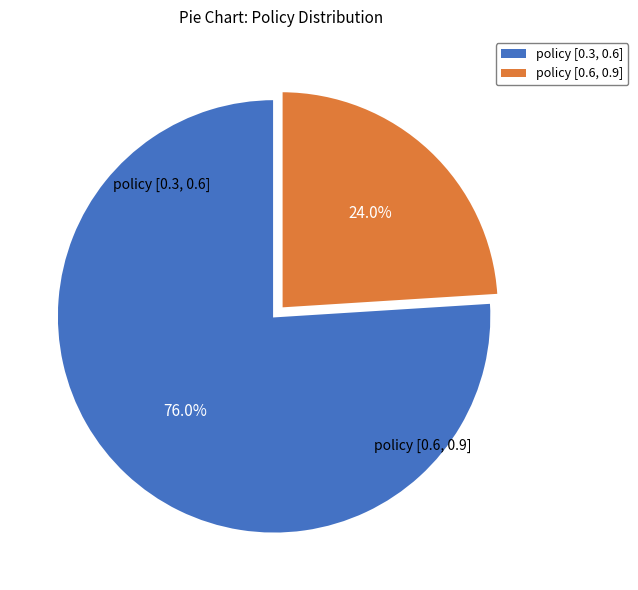

Is it true that policy [0.3, 0.6] is 88% of the pie?

False